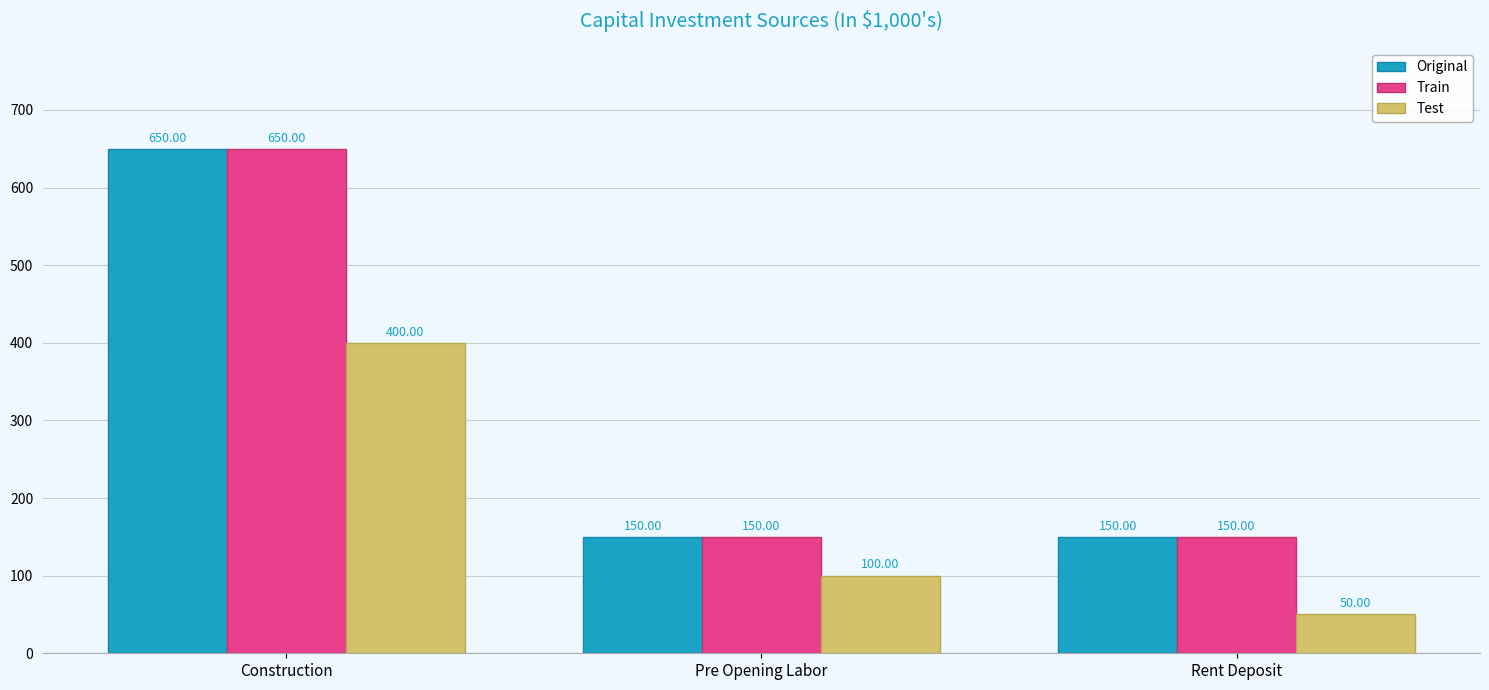

Does the chart contain stacked bars?

No